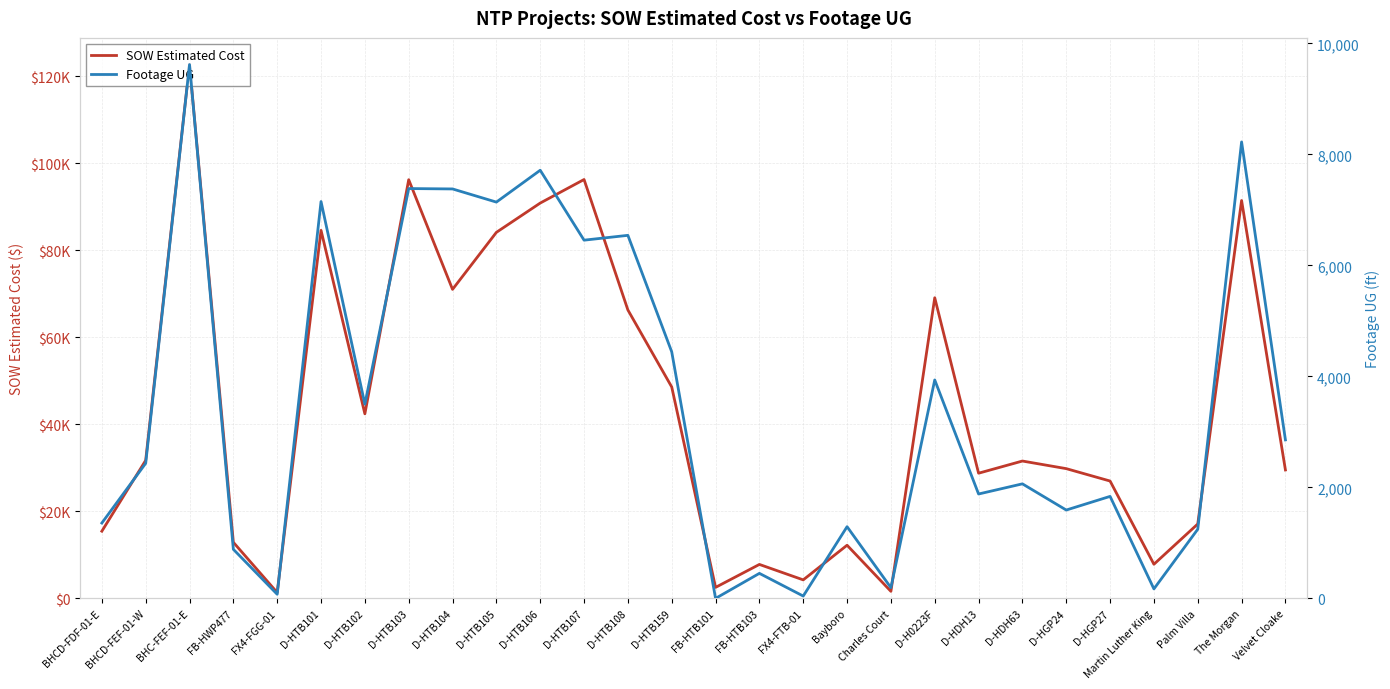

Which label corresponds to the smallest value in the chart?

FB-HTB101